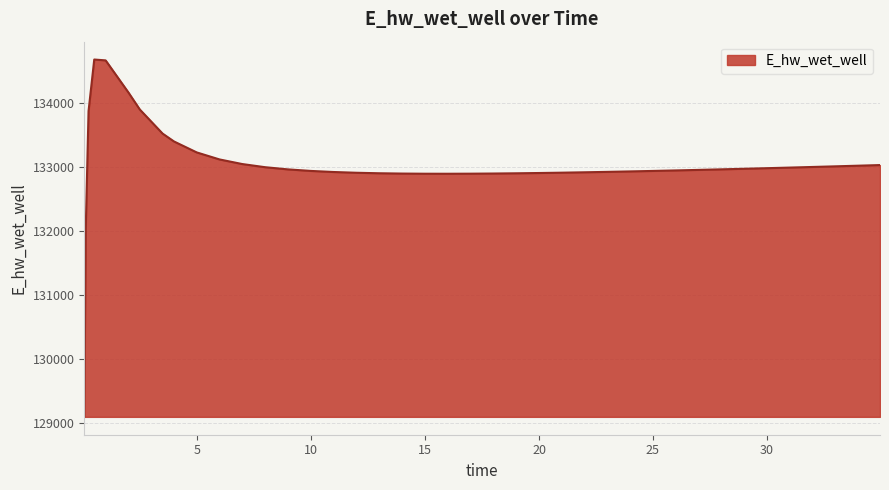

What is the greatest value displayed?

134683.2